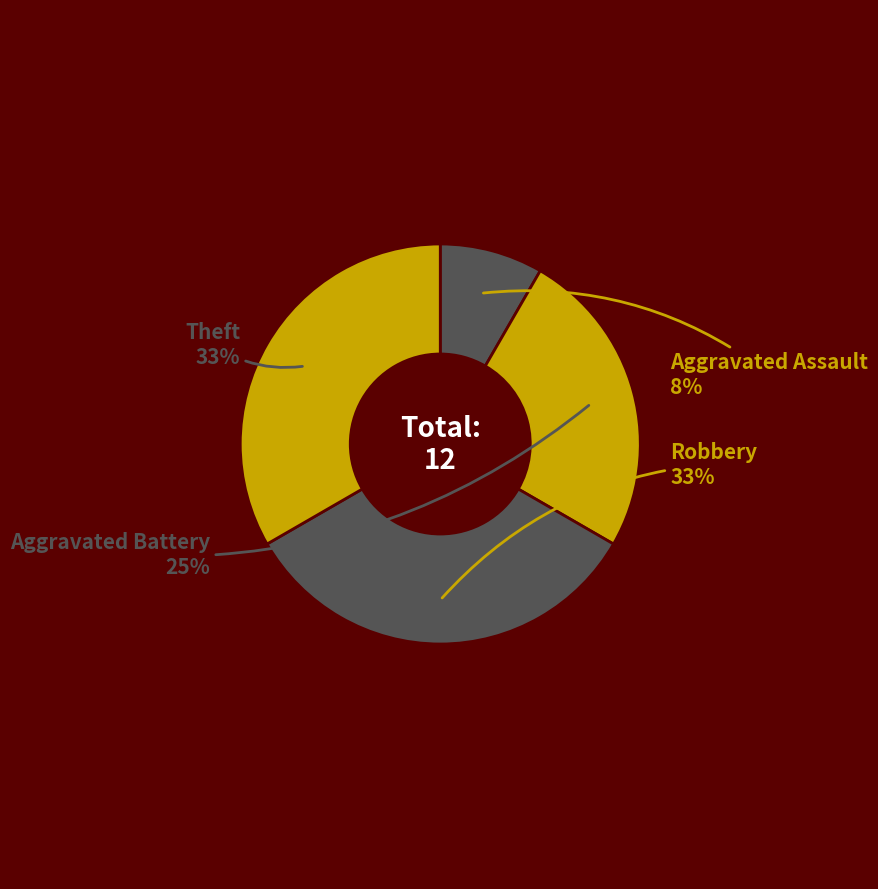

Is there any slice that represents more than half of the pie?

No